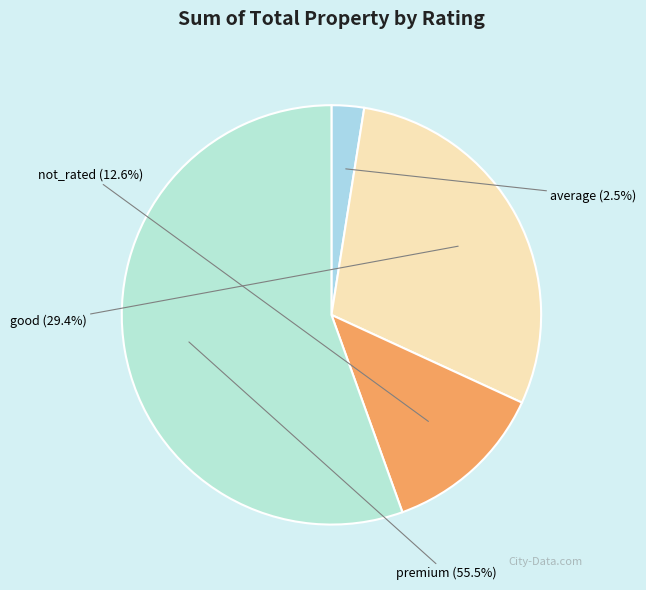

True or false: not_rated accounts for 13% of the total.

True